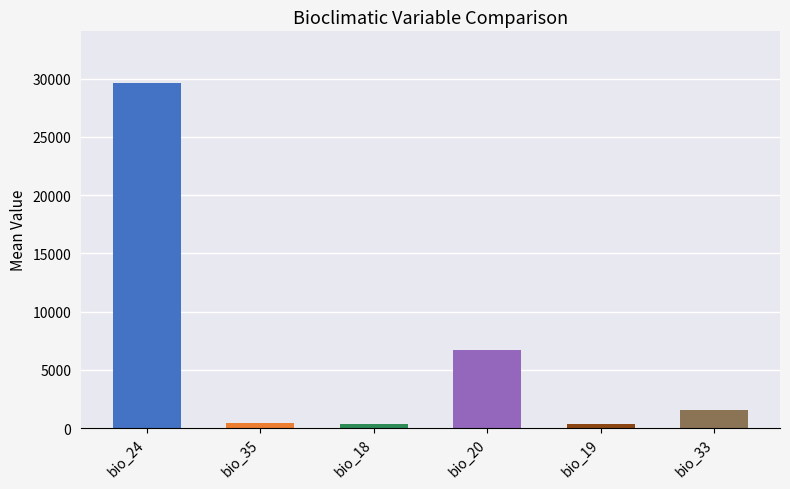

Which series has the widest spread of values?

bio_24